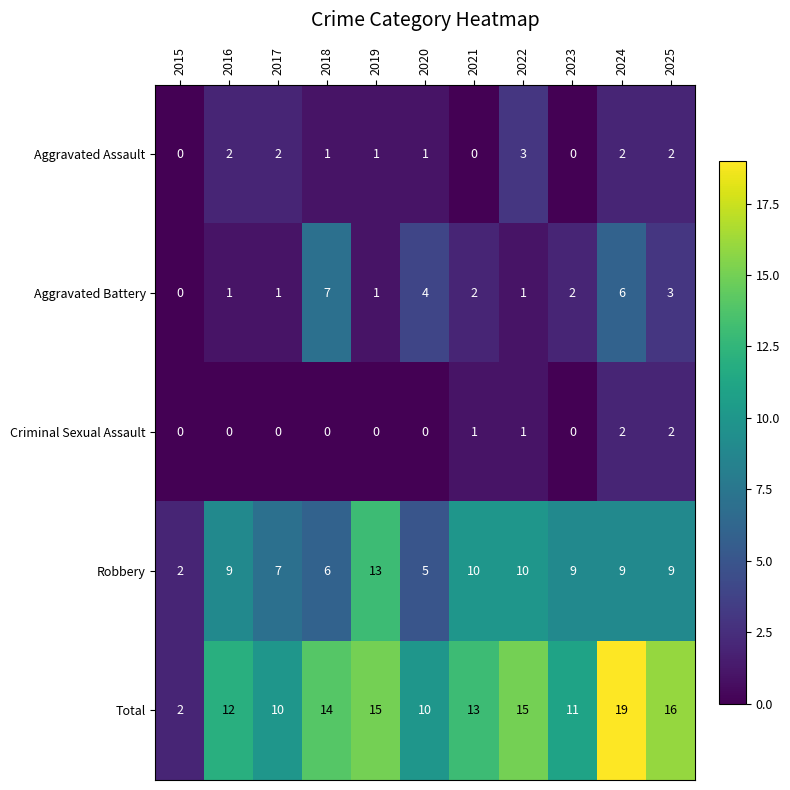

Which series has the largest total across all categories?

Total